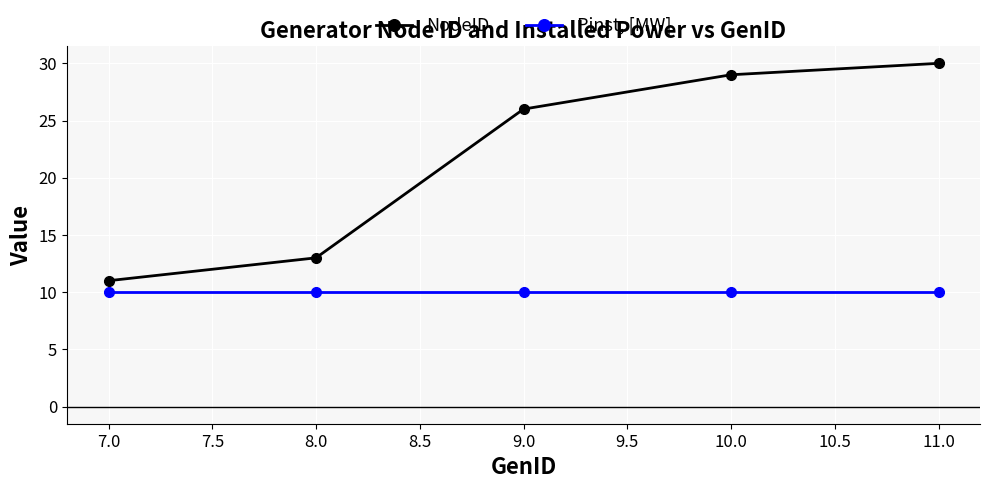

True or false: NodeID has a value of 26 at 9.0.

True